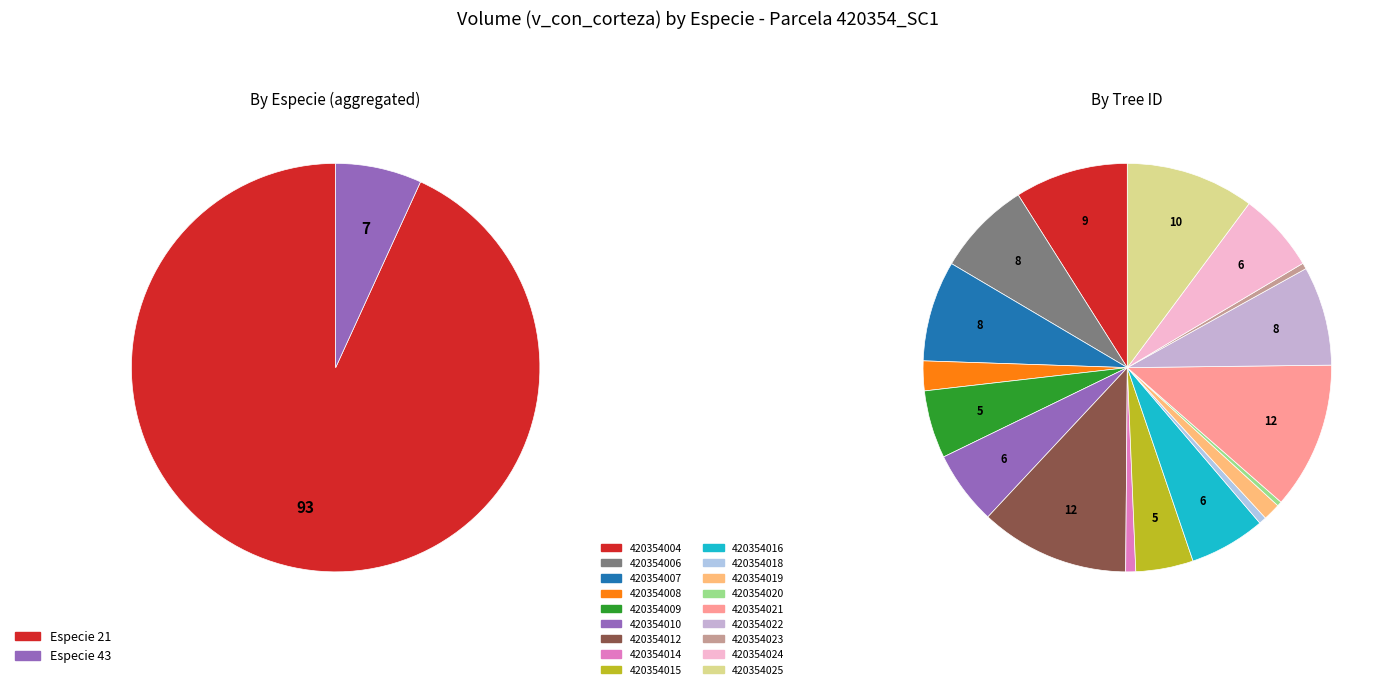

To the nearest percent, what percentage of the pie is 420354015?

5%